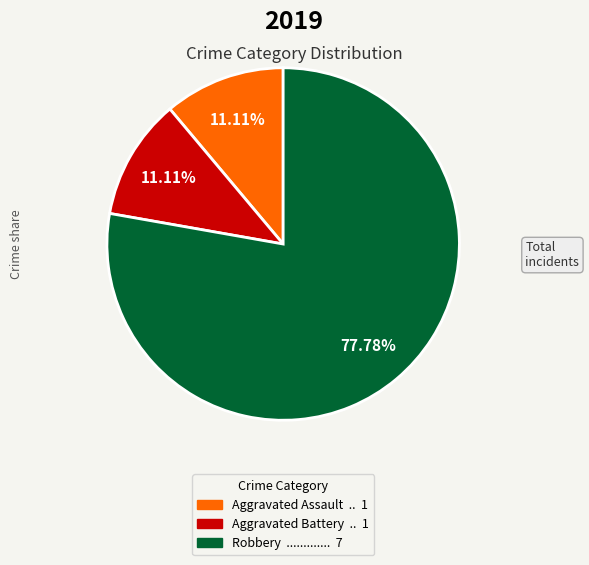

Does any single category account for the majority?

Yes